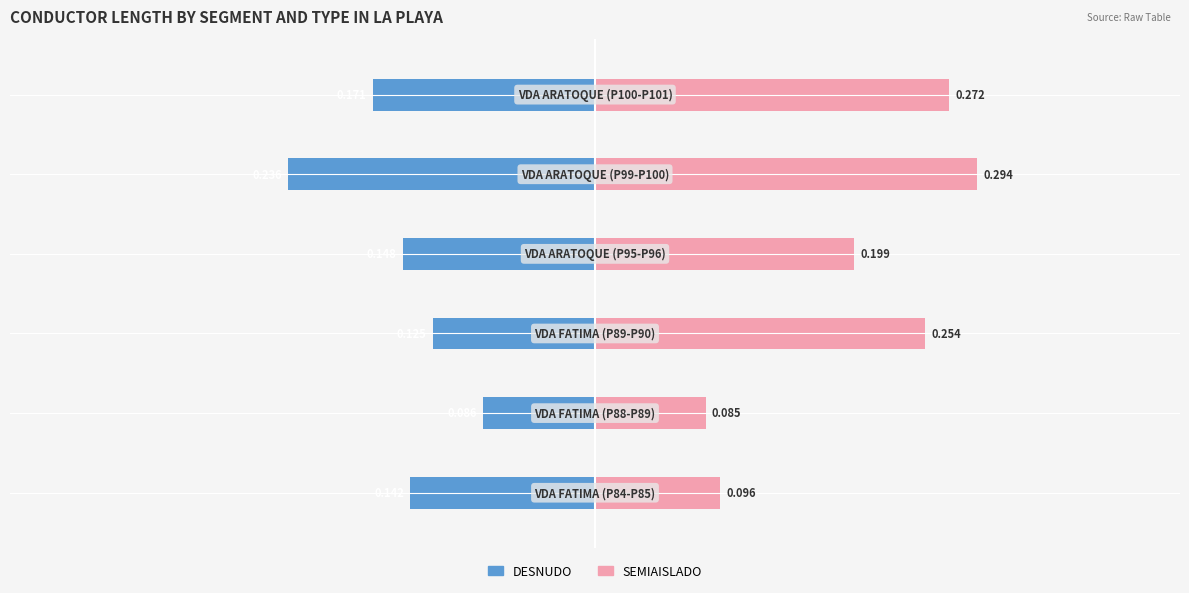

What is the smallest value displayed?

-0.2